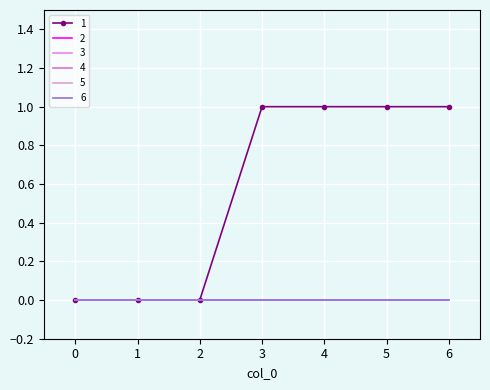

True or false: 1 and 2 cross at least once.

False